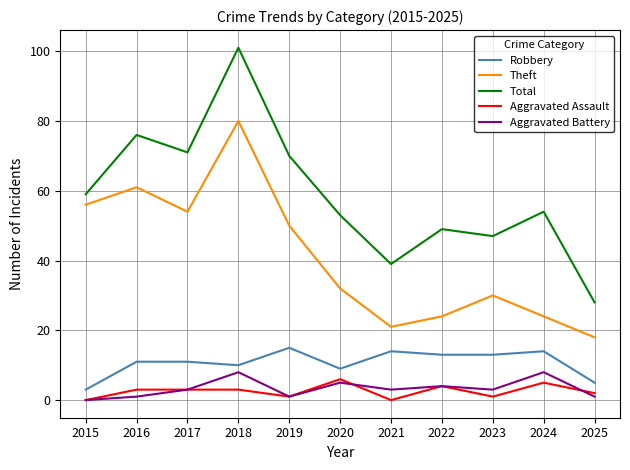

At which label does Theft first exceed 32?

2015